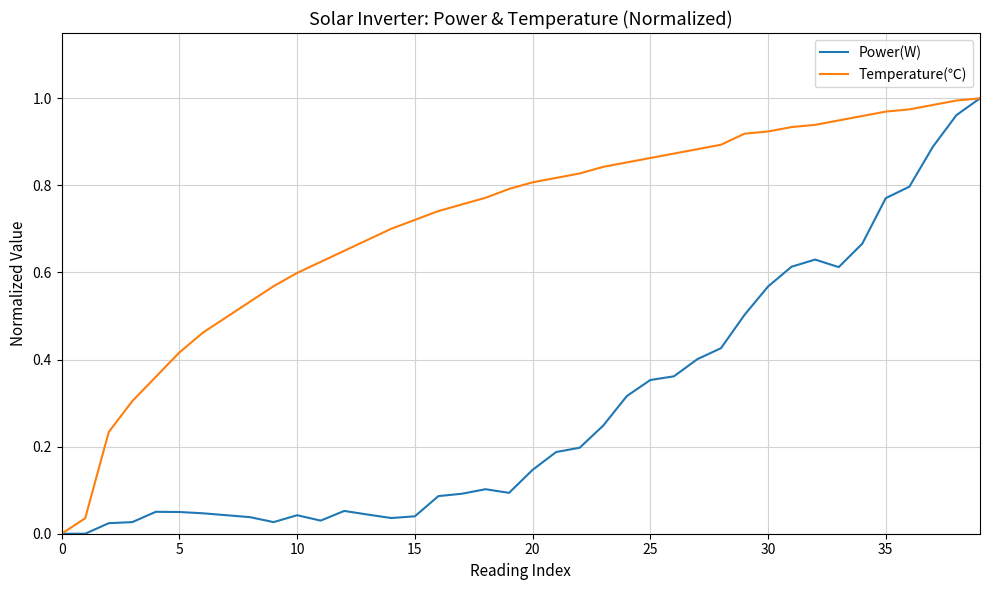

Does the chart display data point markers on the line(s)?

No